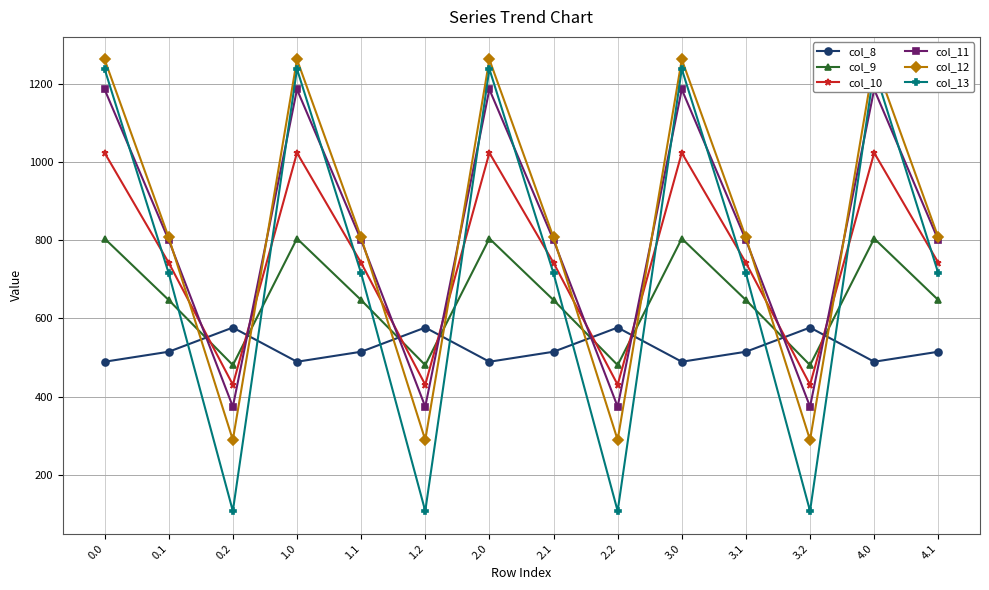

Is it true that col_9 equals 480.7 at 3.2?

True